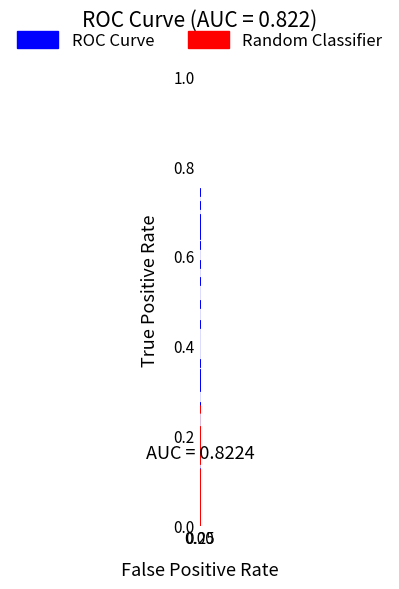

How many distinct data groups are displayed?

2